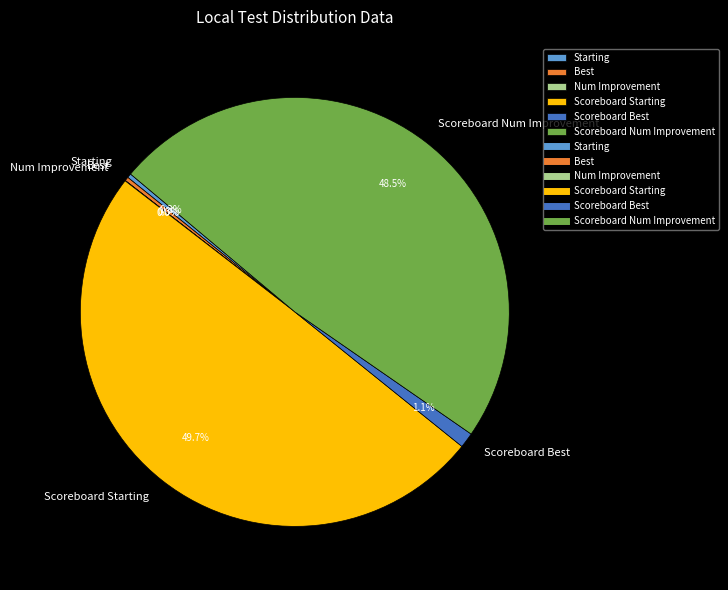

Does Best represent more than half of the total?

No